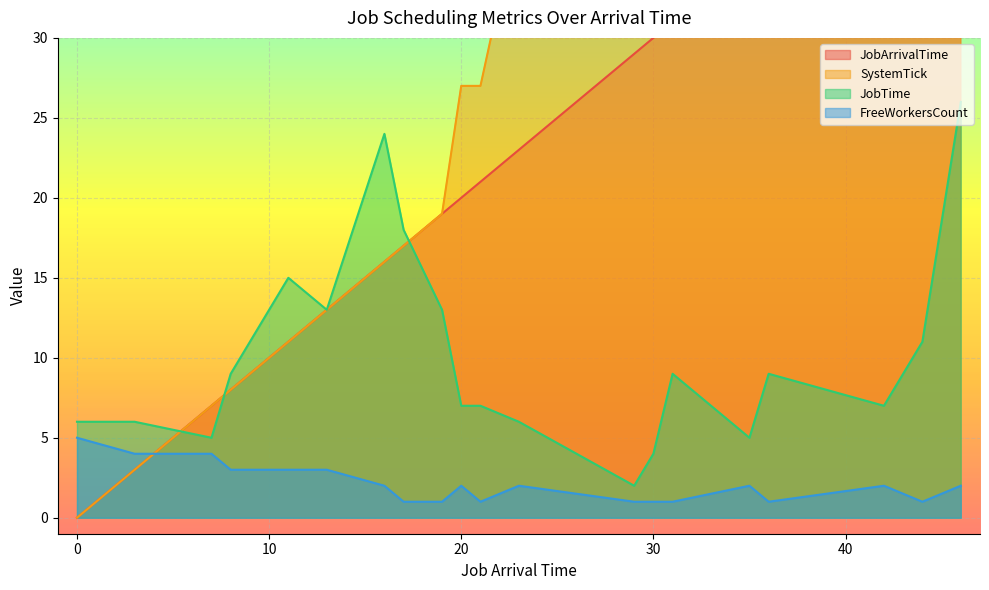

True or false: FreeWorkersCount and JobTime cross at least once.

False